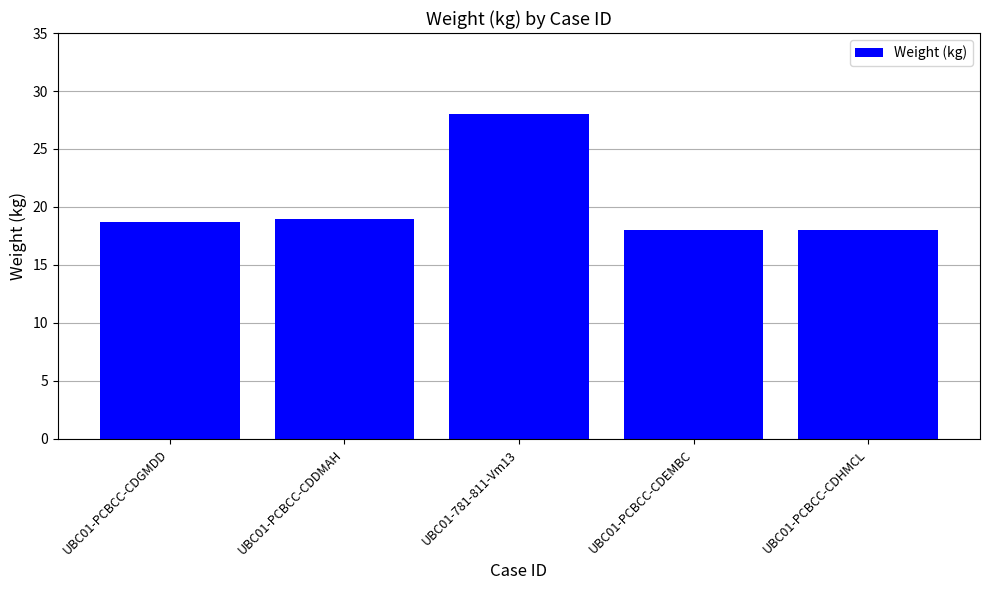

How many distinct data groups are displayed?

1